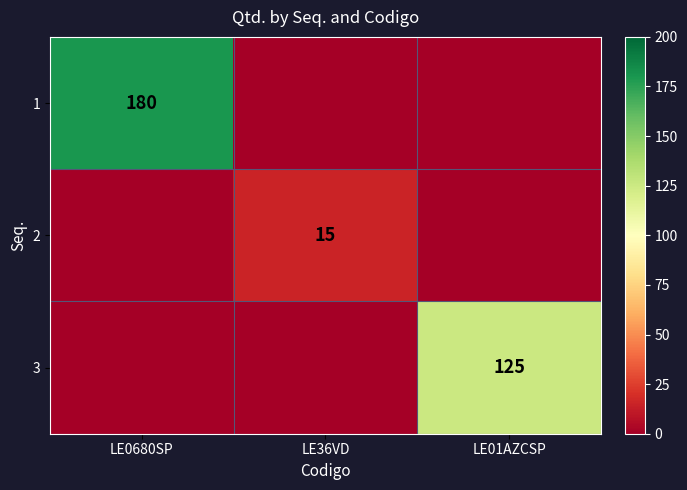

Is it true that 1 equals 313 at LE0680SP?

False